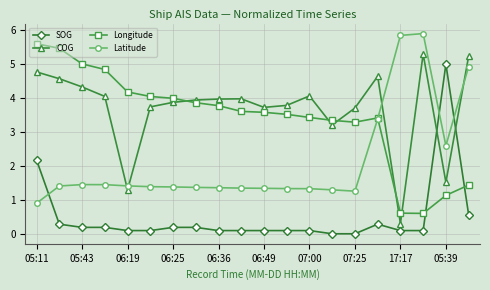

What is the greatest value displayed?

5.9